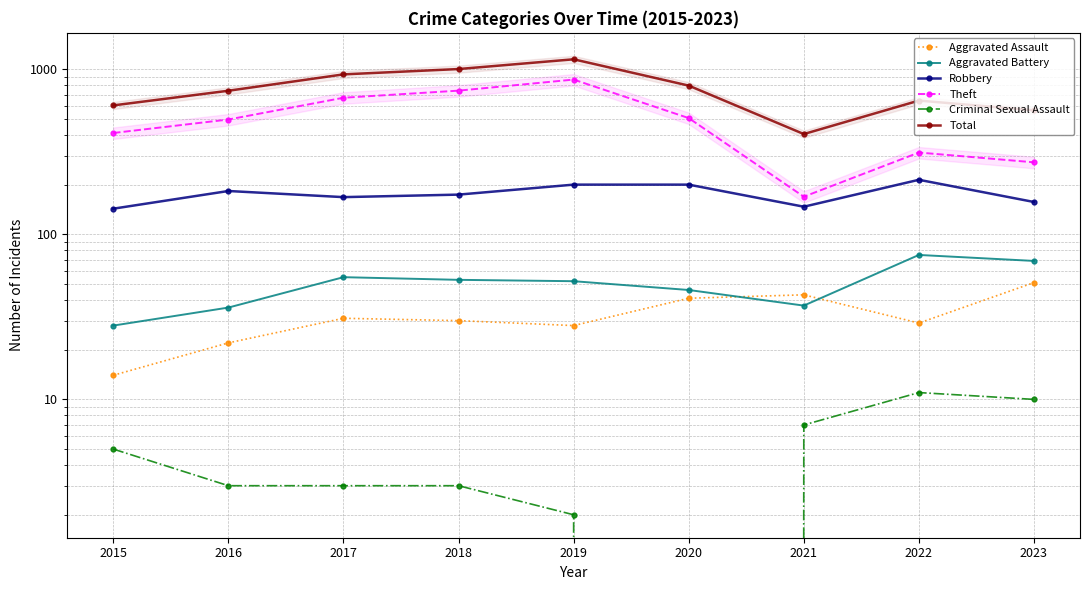

What is the value of the Total point at the 1st from the left?

604